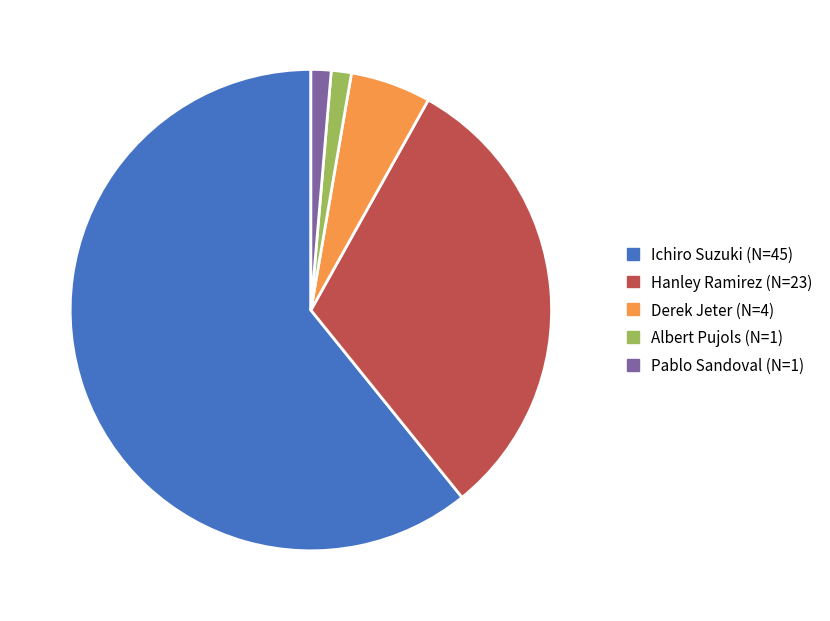

Which category has the biggest portion of the pie?

Ichiro Suzuki